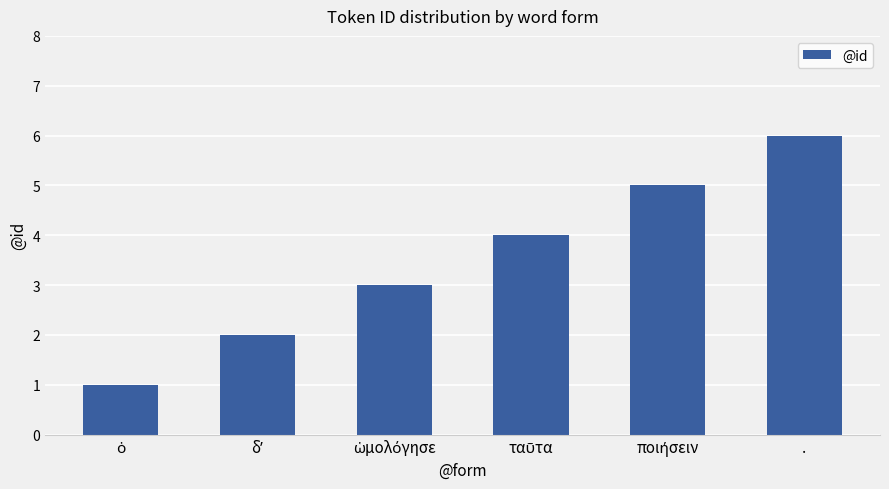

What is the difference between the maximum and minimum values?

5